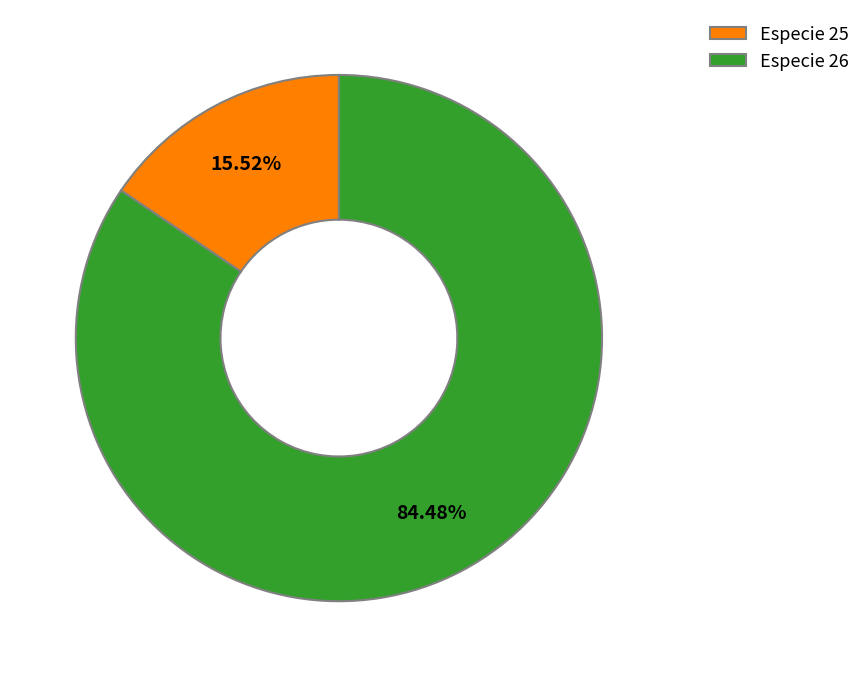

Does any single category account for the majority?

Yes